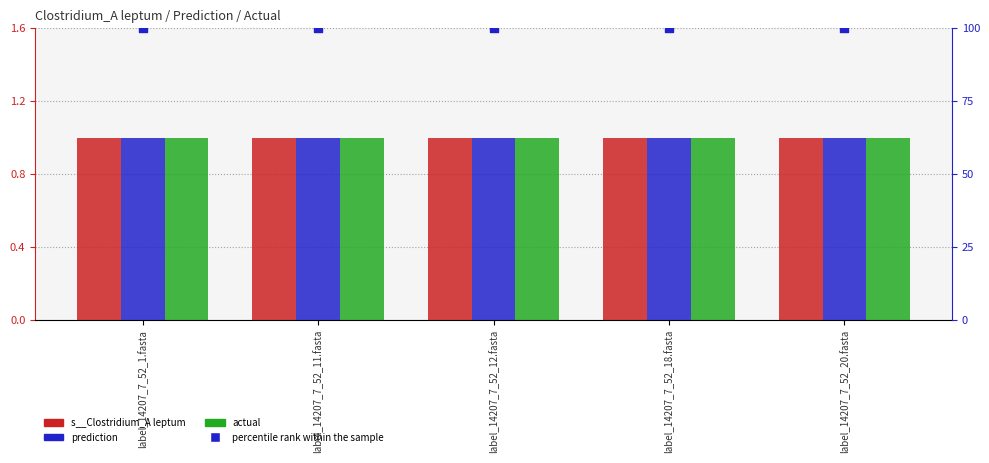

Which series contains the highest Y value?

percentile rank within the sample